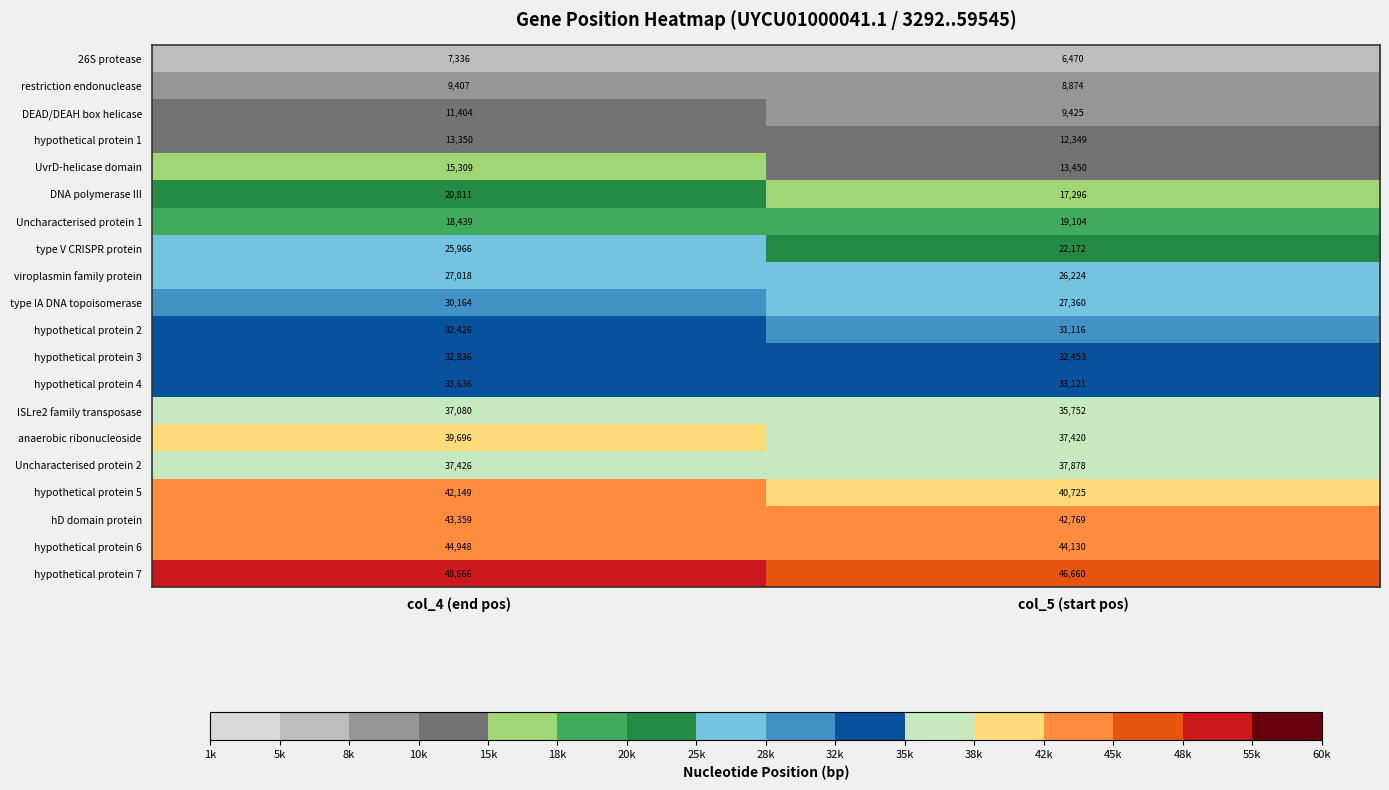

Is it true that Uncharacterised protein 2 equals 37426 at col_4 (end pos)?

True